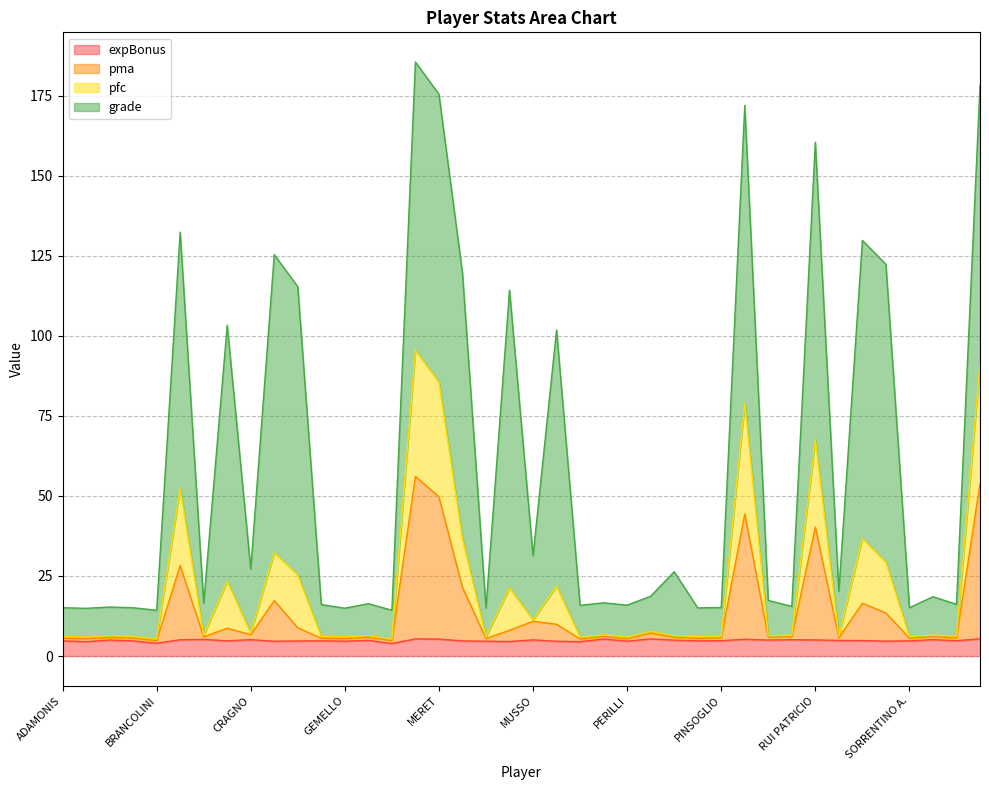

What is the maximum value for expBonus?

5.4